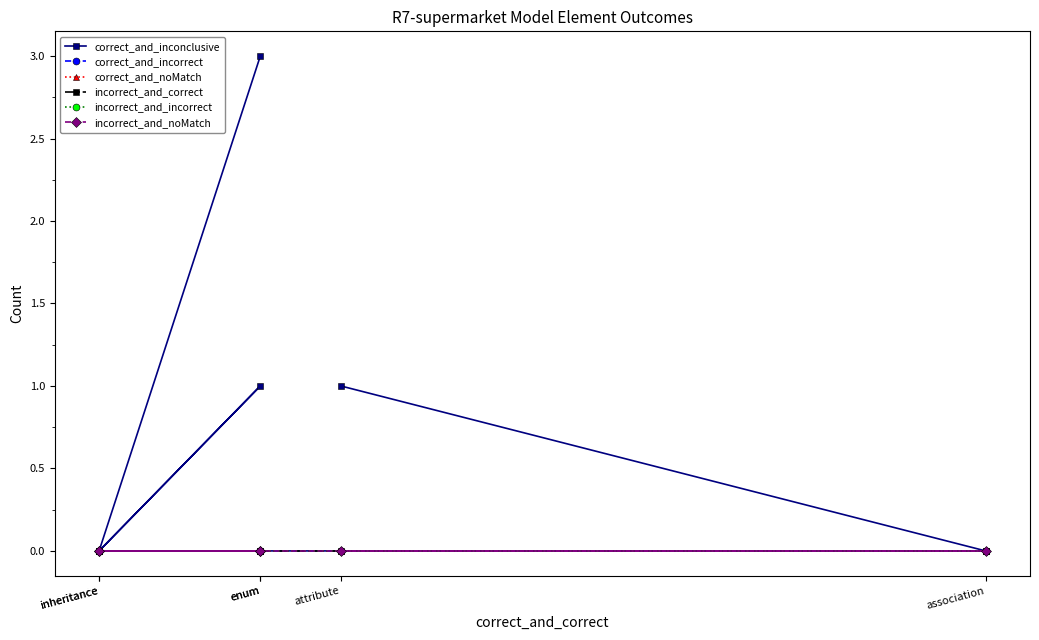

At which category is the sum across all series the highest?

enum